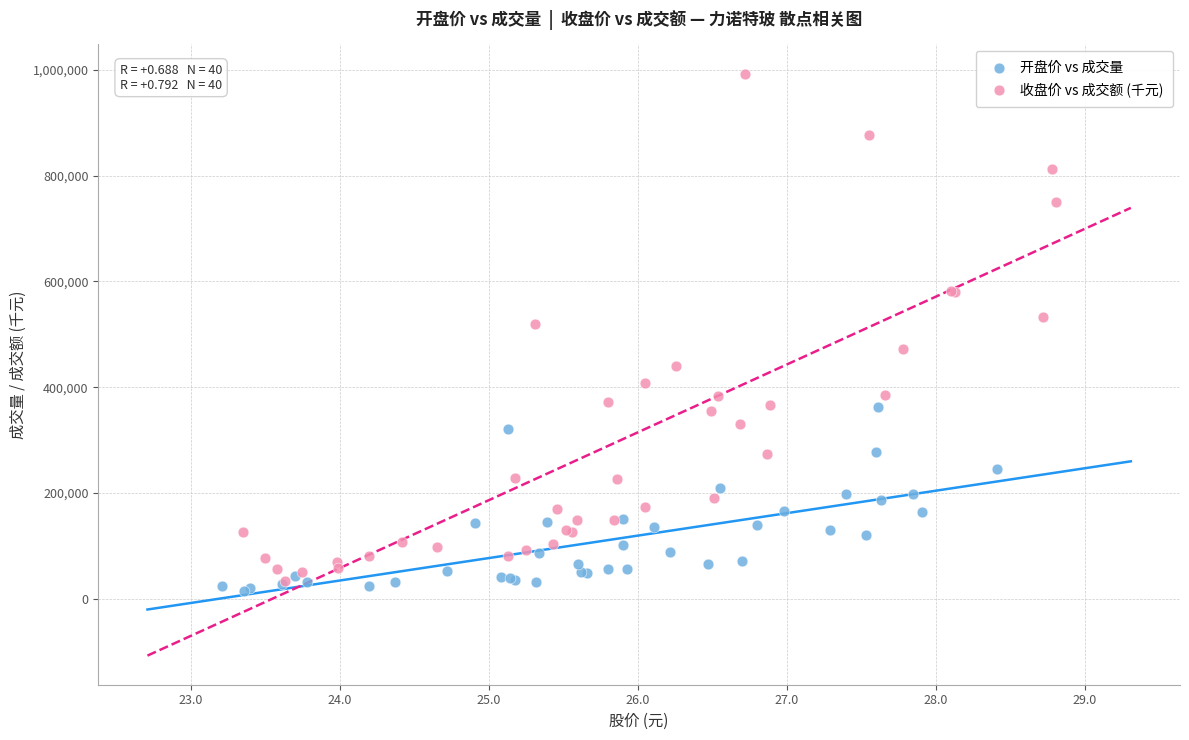

Which series reaches the maximum Y coordinate?

收盘价 vs 成交额 (千元)